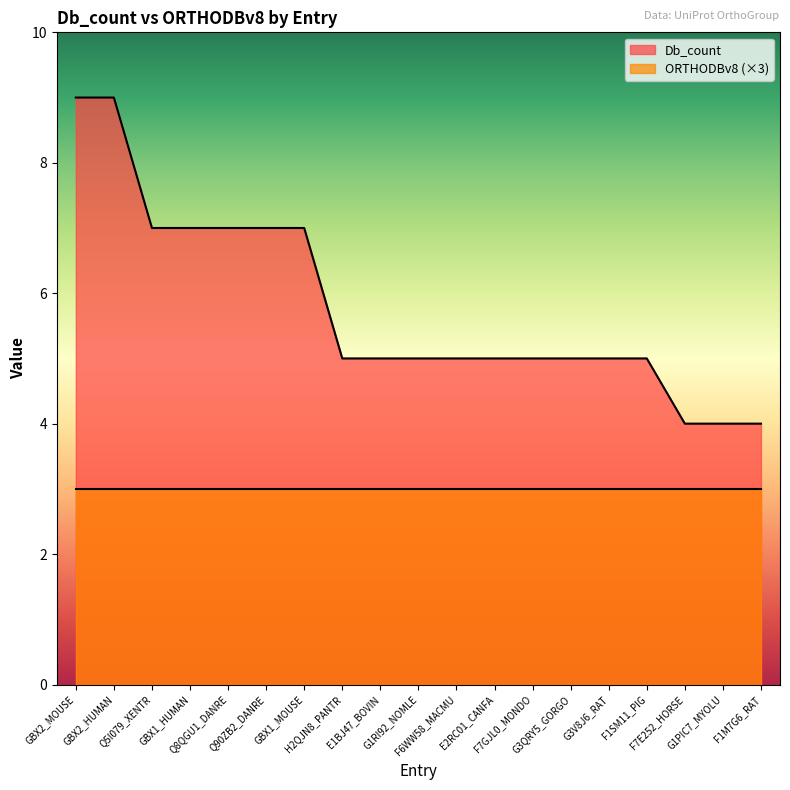

The value at E1BJ47_BOVIN is 5. True or false?

True